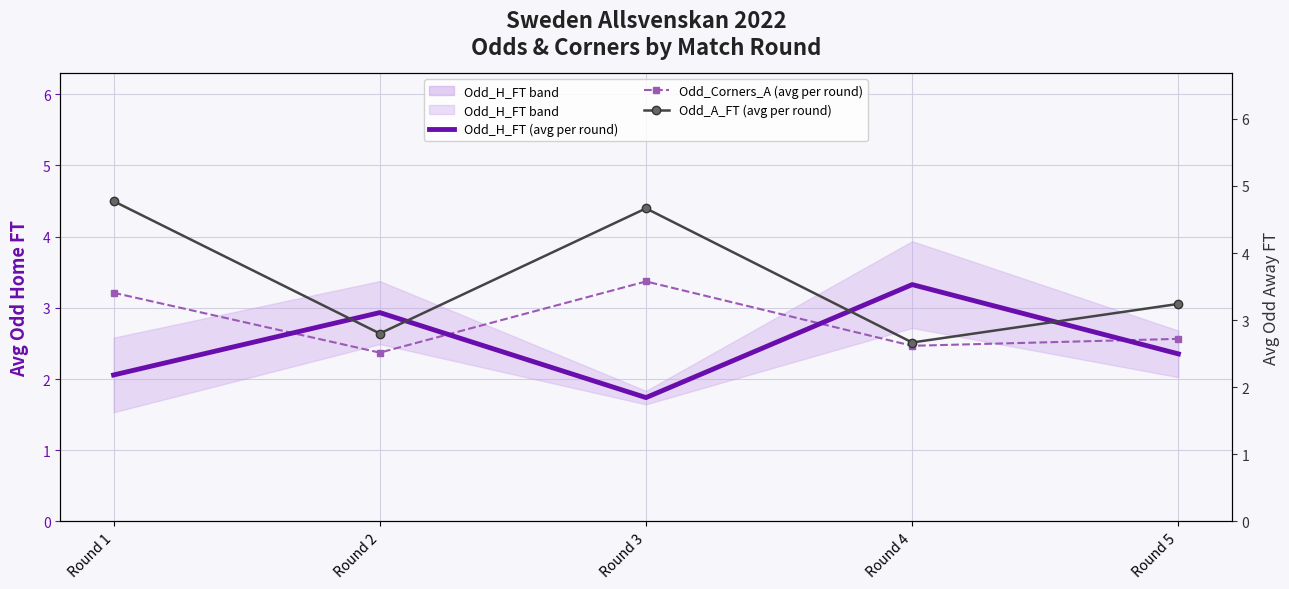

At Round 3, list the series in order from smallest to largest.

Odd_H_FT (avg per round), Odd_Corners_A (avg per round), Odd_A_FT (avg per round)